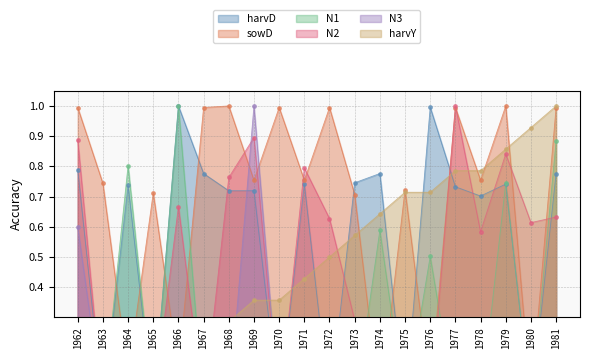

Where is the first local minimum for N2?

1967